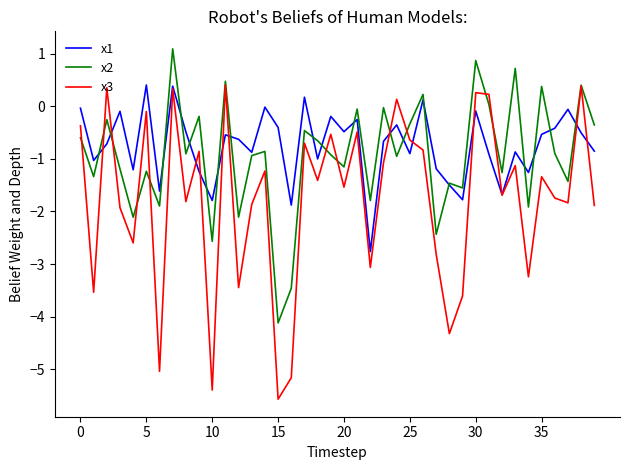

What is the minimum value for x2?

-4.1